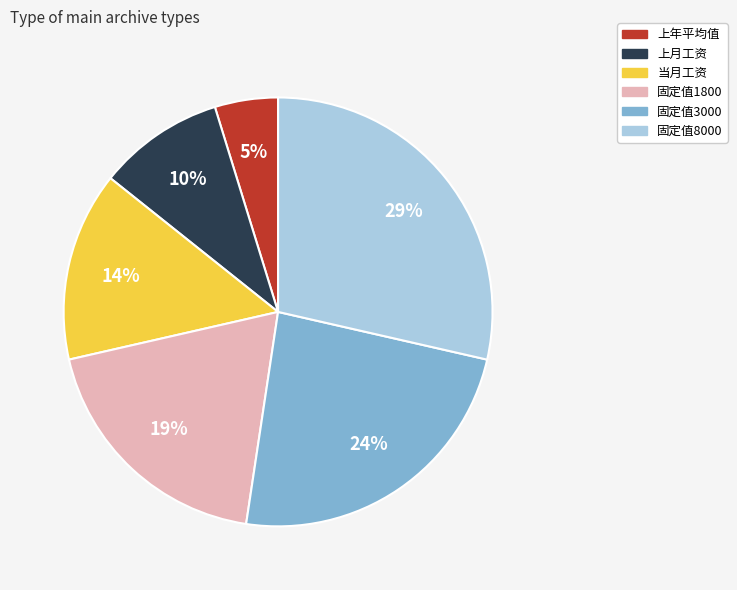

Is 固定值3000 the majority of the pie?

No